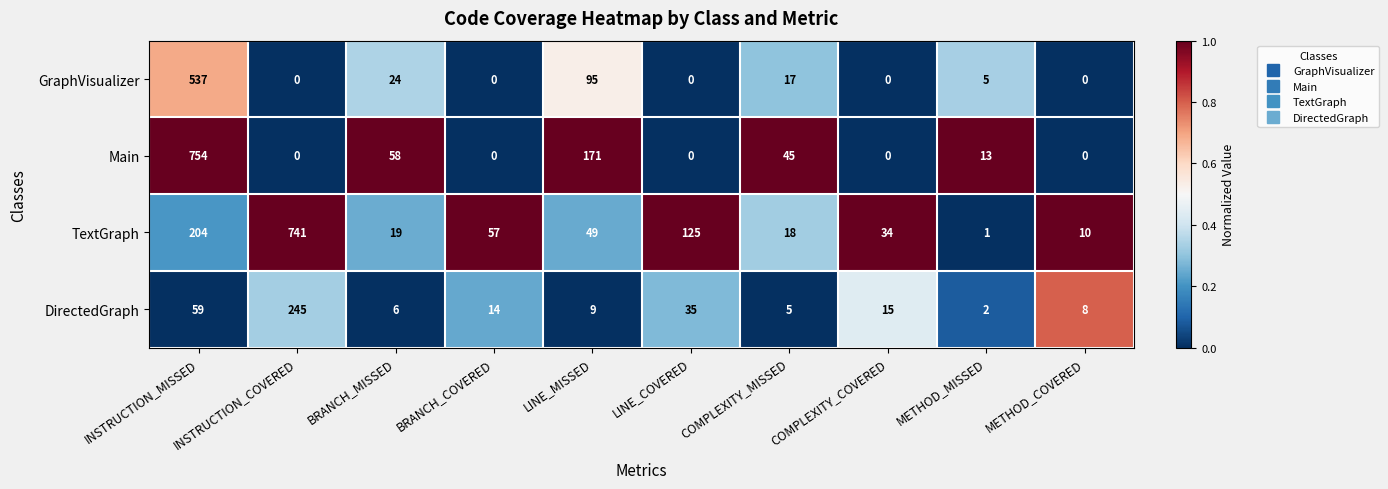

The Main series shows 0 at METHOD_COVERED. True or false?

True